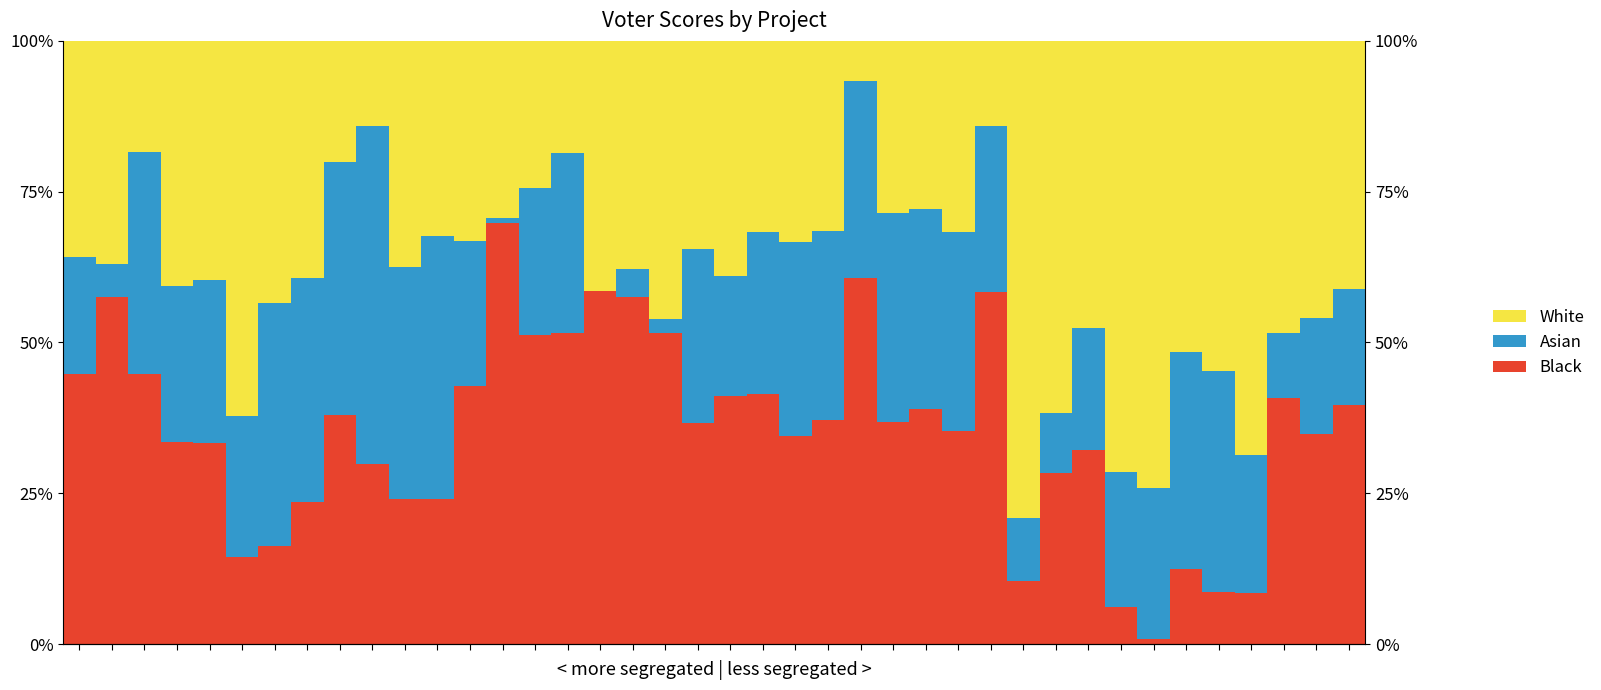

What is the maximum value for Asian?

56.0